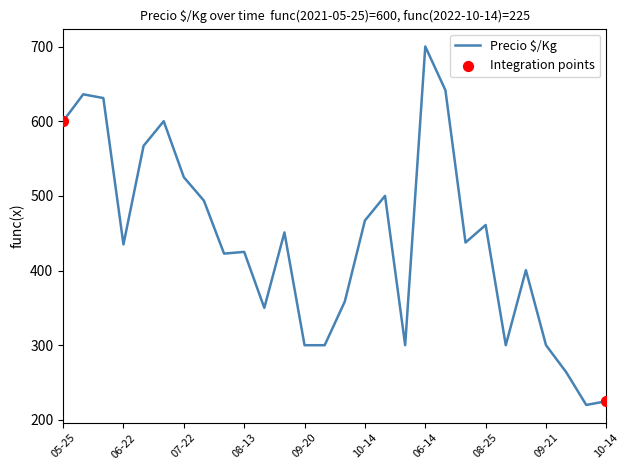

What is the maximum value shown in the chart?

700.0